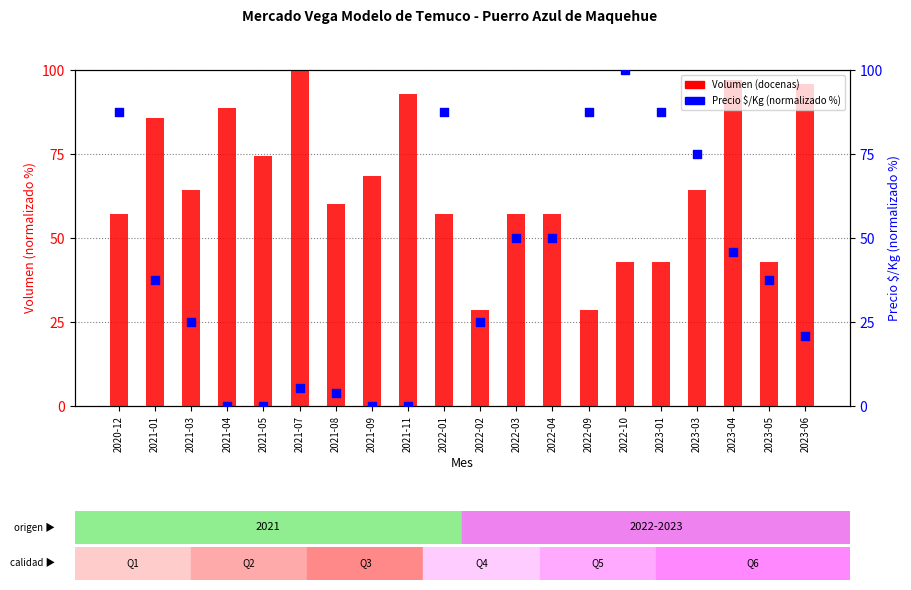

Which series has the largest total across all categories?

Volumen (docenas)